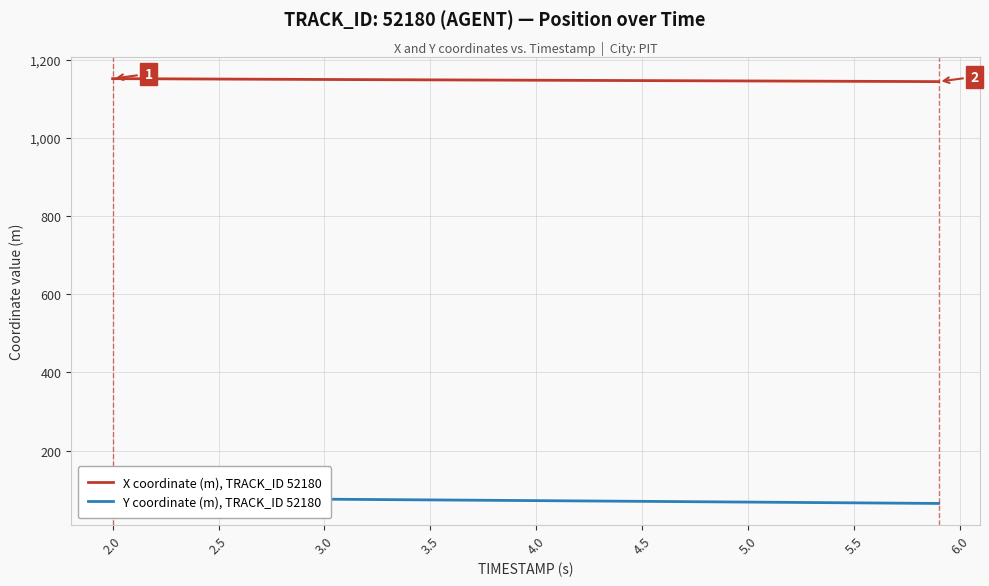

What is the maximum value for X coordinate (m), TRACK_ID 52180?

1152.3